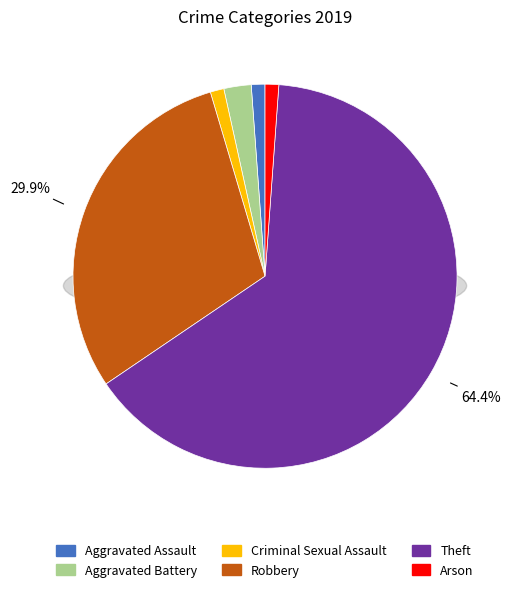

To the nearest percent, what portion does Criminal Sexual Assault represent?

1%